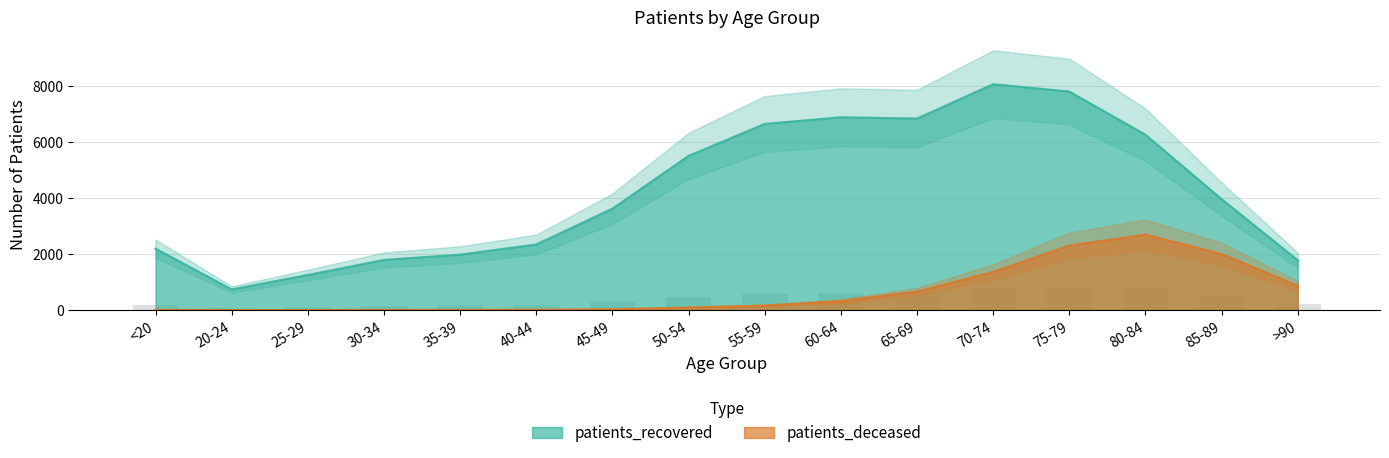

What position from the right is 55-59?

8